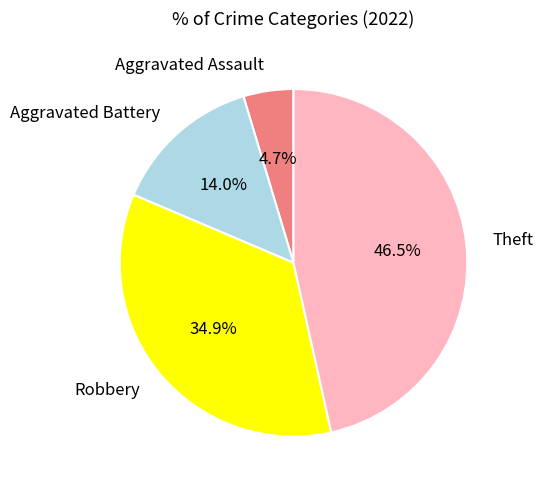

Is it true that Theft is 38% of the pie?

False